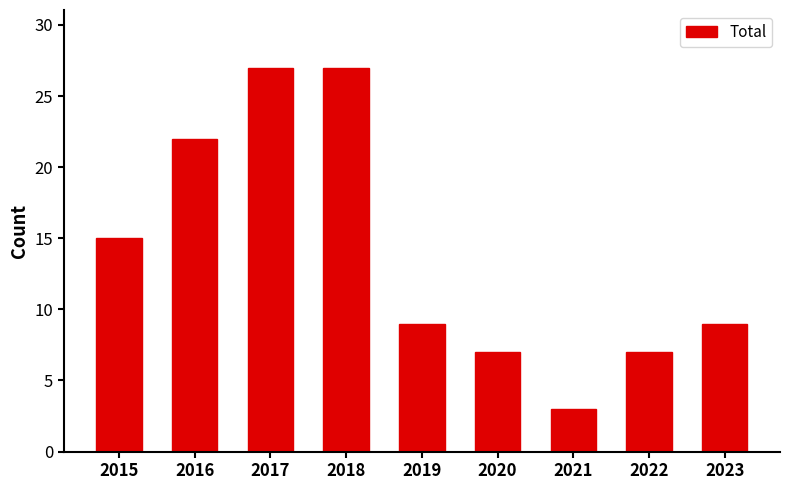

What is the value of the 6th bar from the left?

7